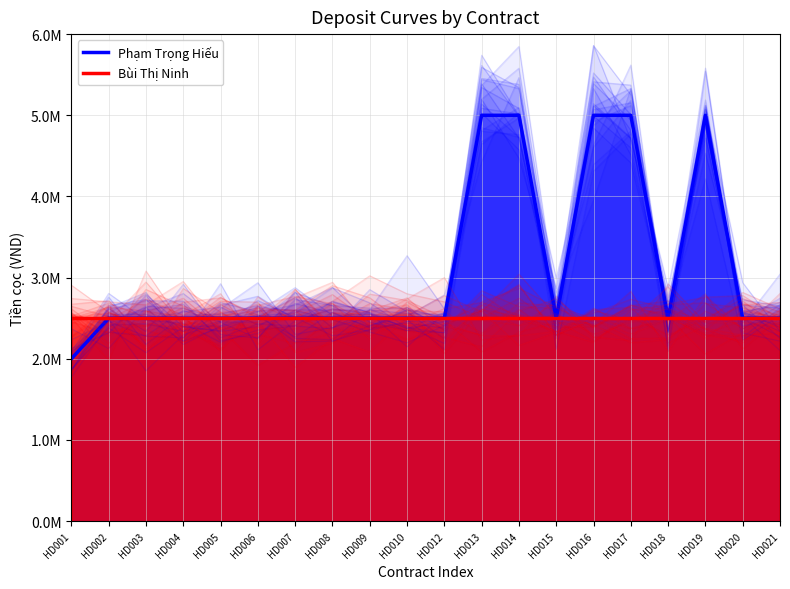

List the series in order of their peak value, lowest first.

Bùi Thị Ninh, Phạm Trọng Hiếu